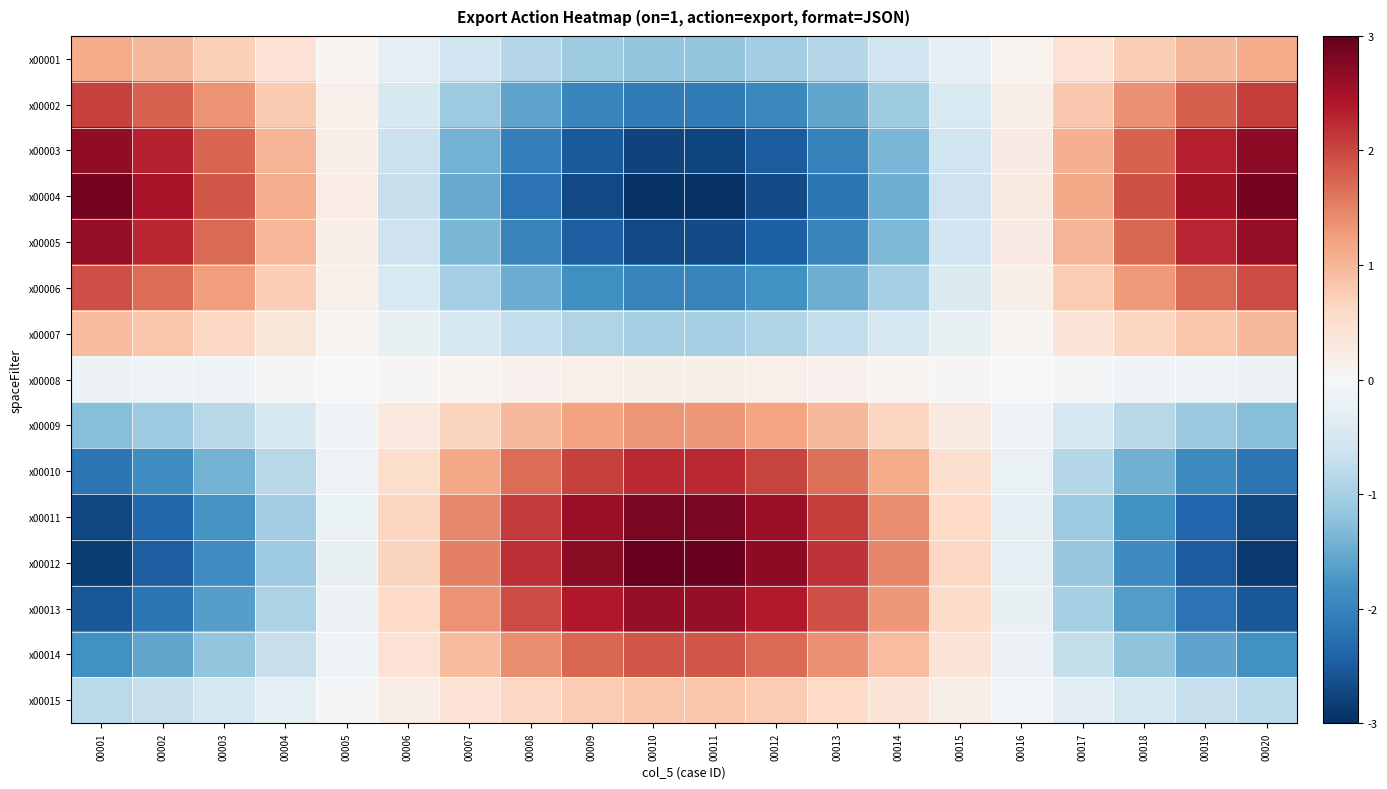

Which series changed the most between 00008 and 00013?

x00004